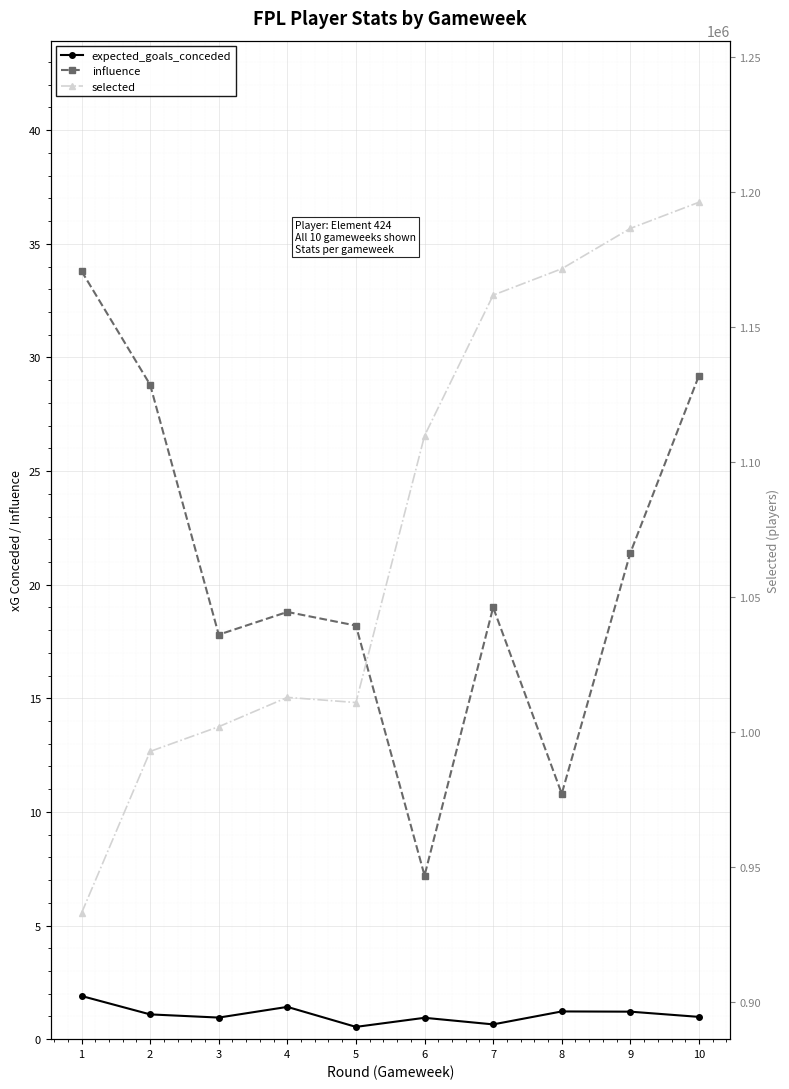

What is the difference between the highest and lowest values at 2?

992889.9